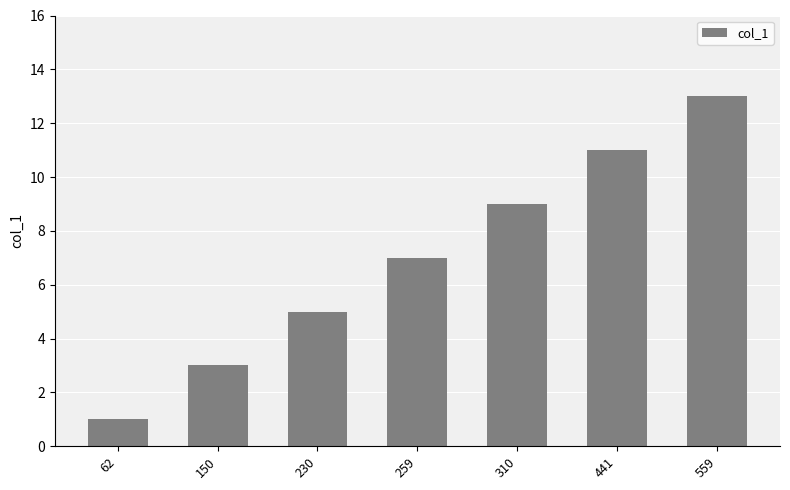

How many values are between 3 and 11?

5